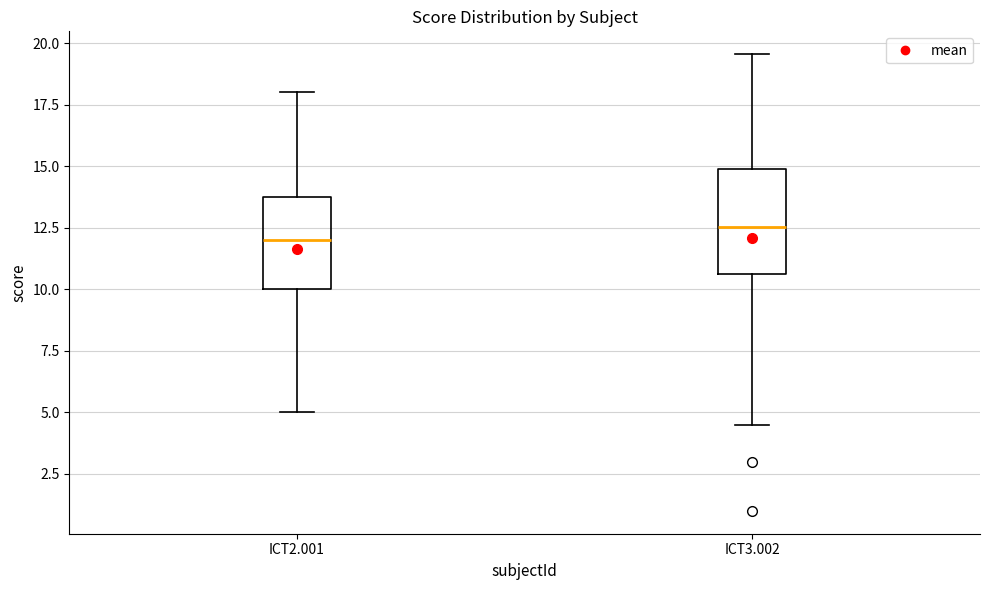

Reading left to right, read every box against the y-axis: the position of its median line, the range the box covers, and the ends of its whiskers. The values are not printed on the chart, so give them approximately, as read against the axis.

ICT2.001: median 12.0, box 10.0 to 14.0, whiskers 5.0 to 18.0
ICT3.002: median 12.5, box 10.5 to 15.0, whiskers 4.5 to 19.5